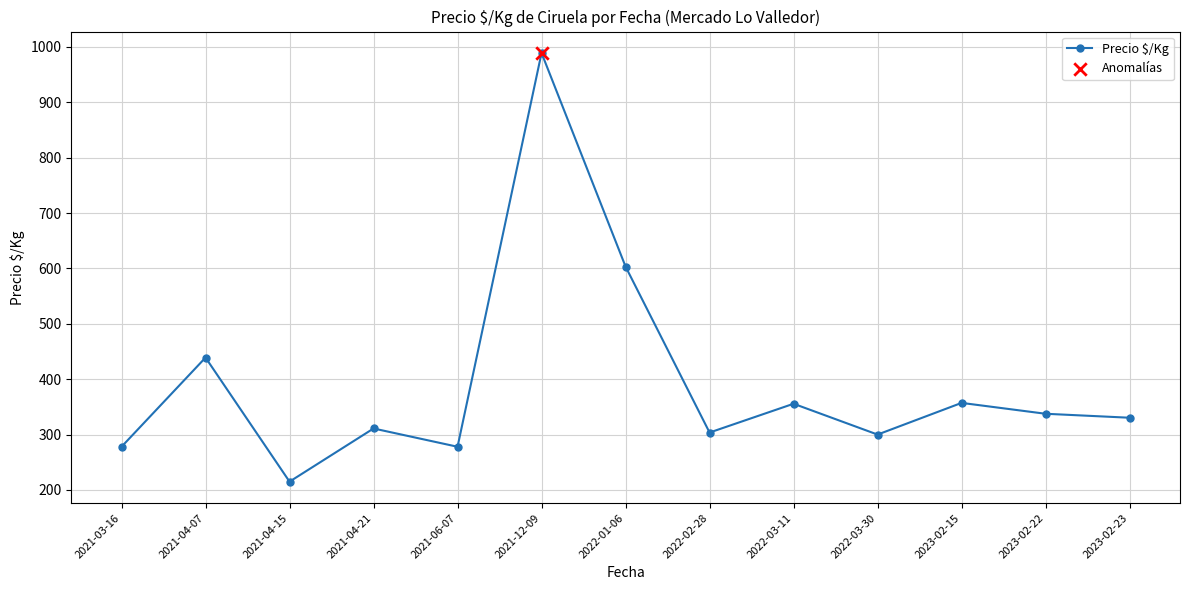

Which has a higher value, 2021-04-07 or 2021-04-21?

2021-04-07